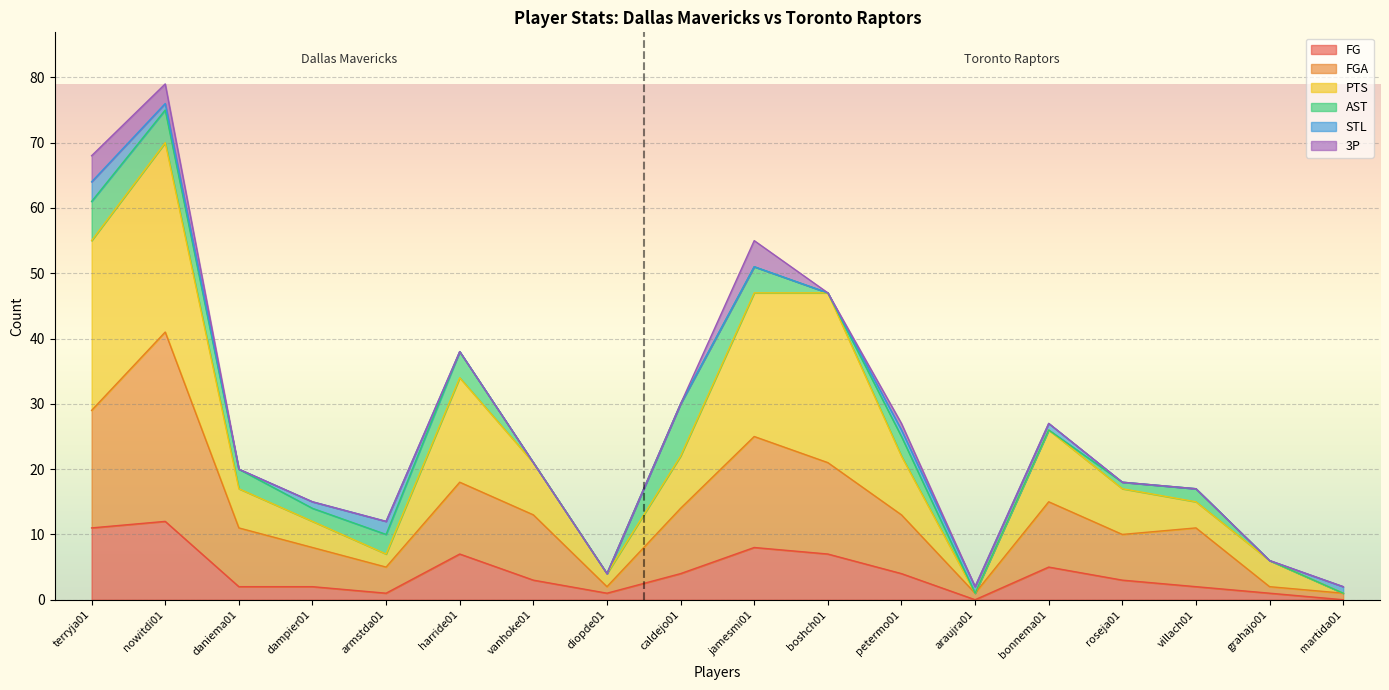

What is the greatest value displayed?

70